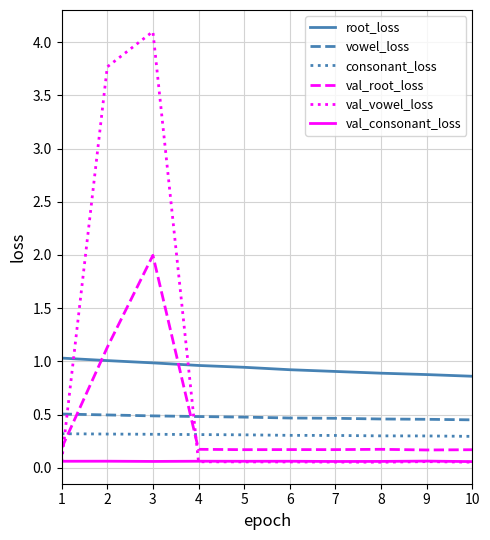

List the series in order of their peak value, lowest first.

val_consonant_loss, consonant_loss, vowel_loss, root_loss, val_root_loss, val_vowel_loss